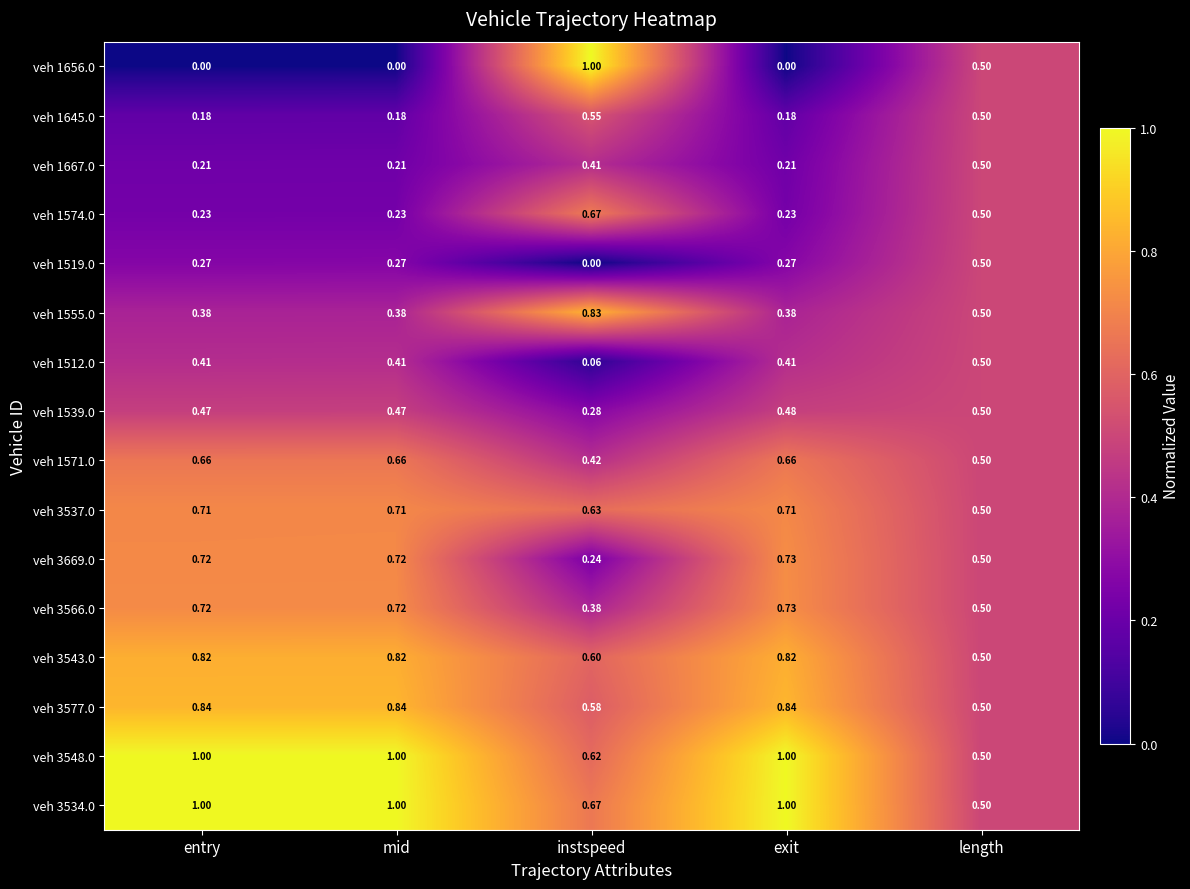

Where is veh 3566.0 nearest to the value 0?

instspeed